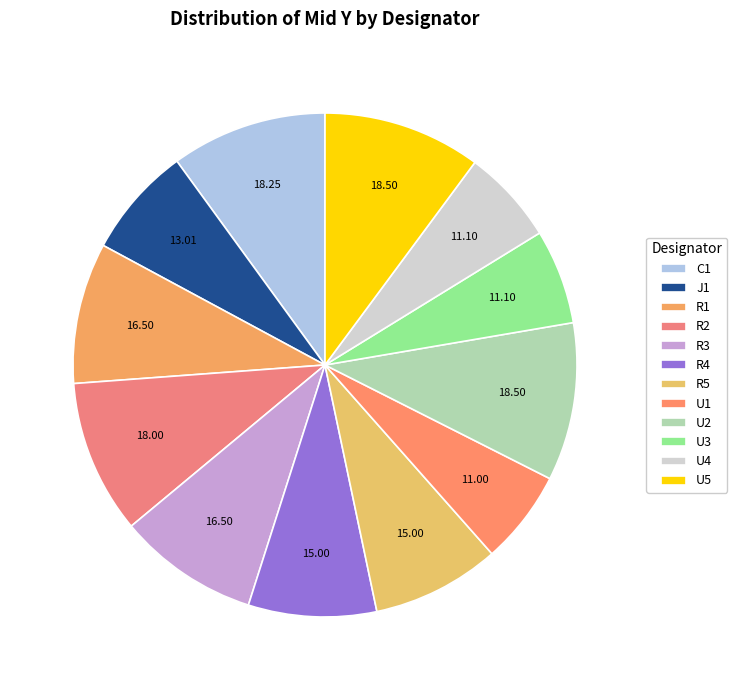

Is it true that R5 is 8% of the pie?

True